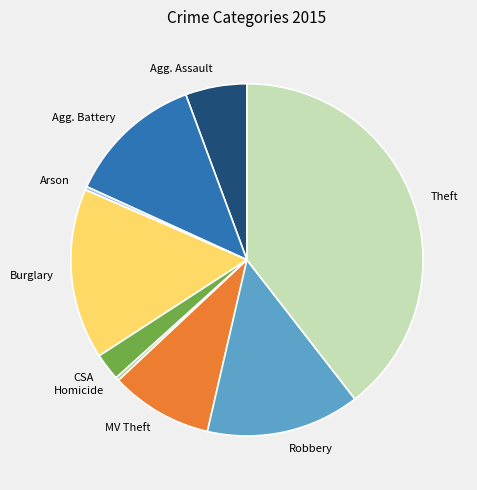

Does any single category account for the majority?

No